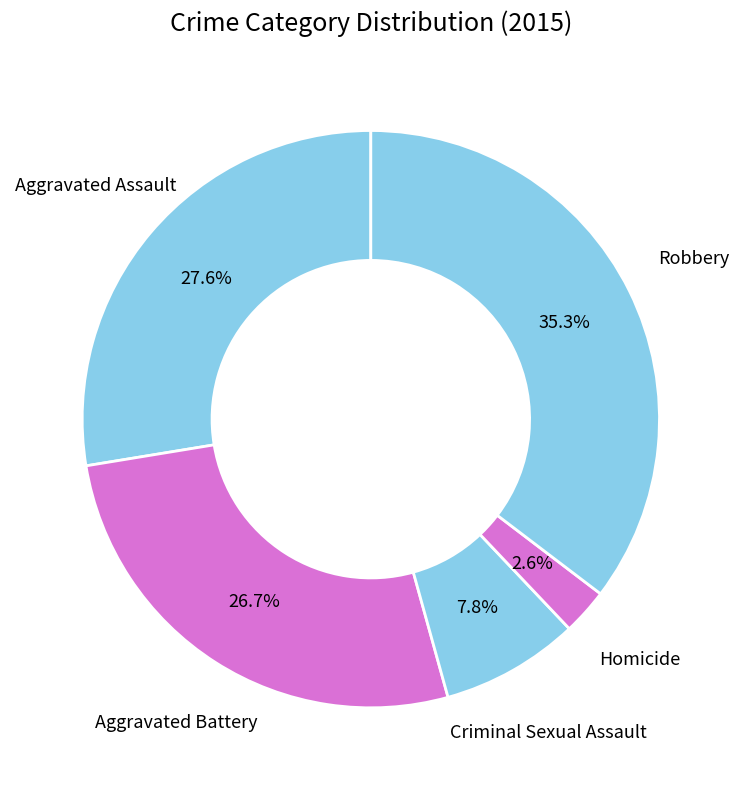

How many segments does this pie chart have?

5